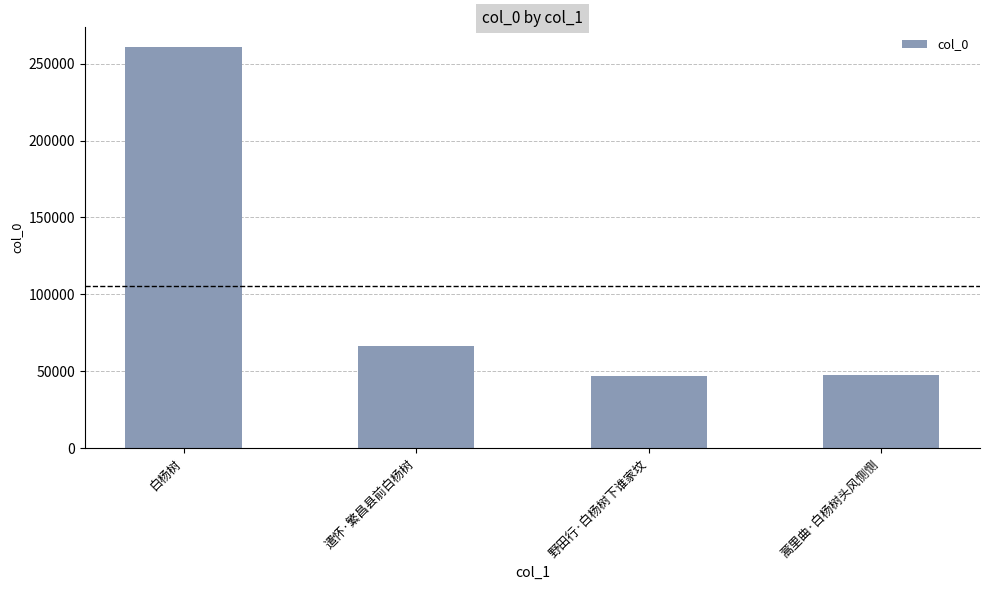

What is the ratio of the value at 野田行·白杨树下谁家坟 to the value at 白杨树?

0.2